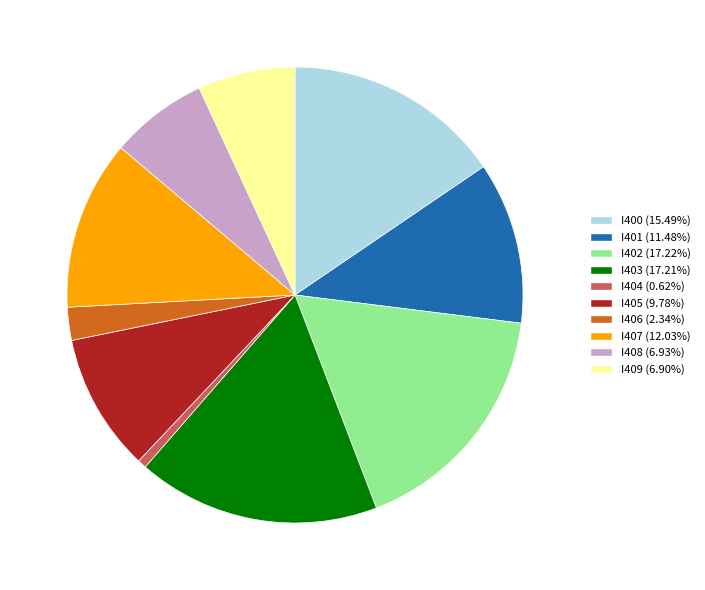

Does I406 represent more than half of the total?

No